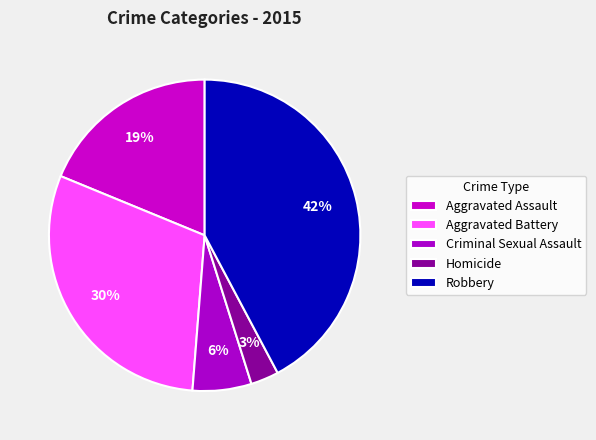

Which category has the smallest portion of the pie?

Homicide